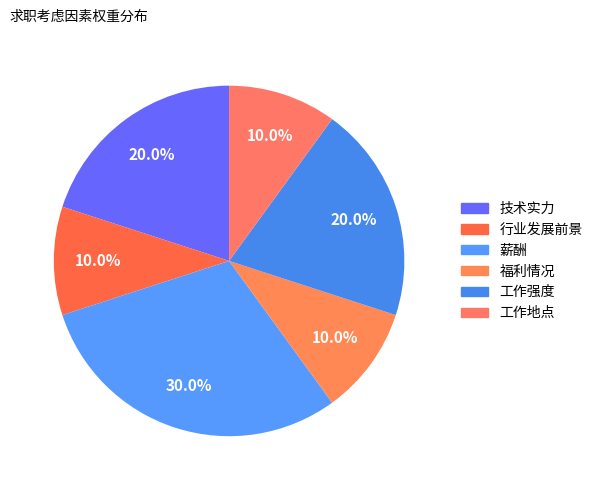

How many segments does this pie chart have?

6